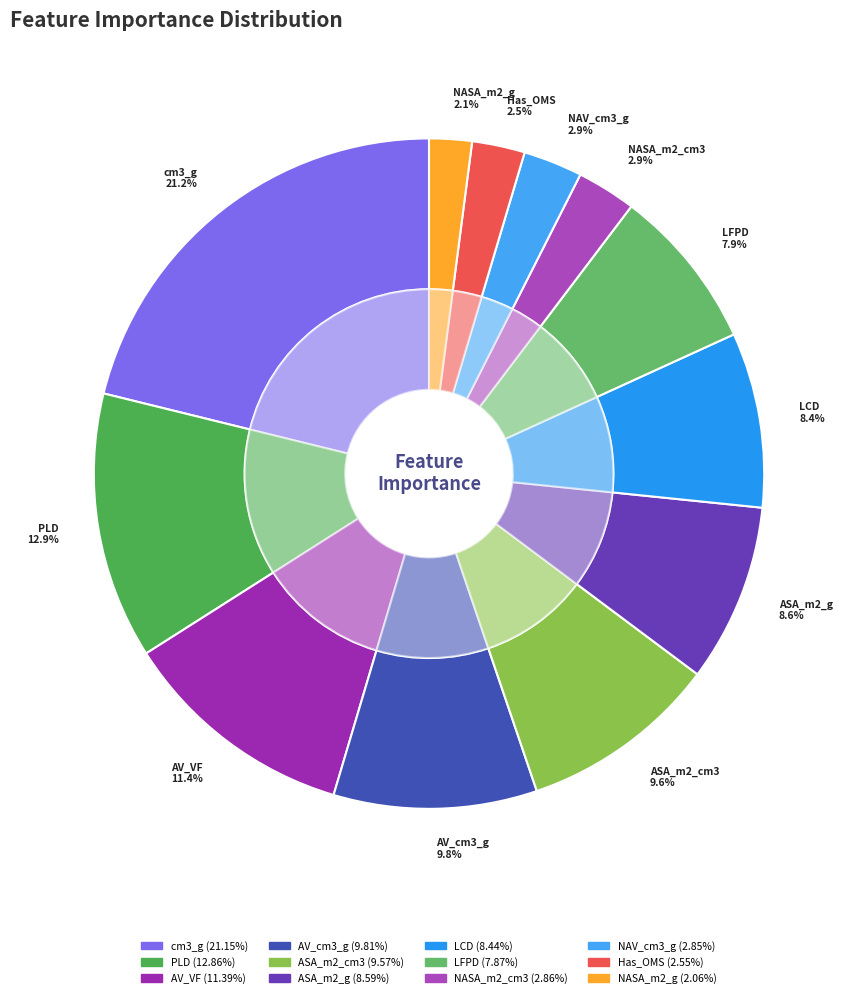

Is it true that LCD is 8% of the pie?

True